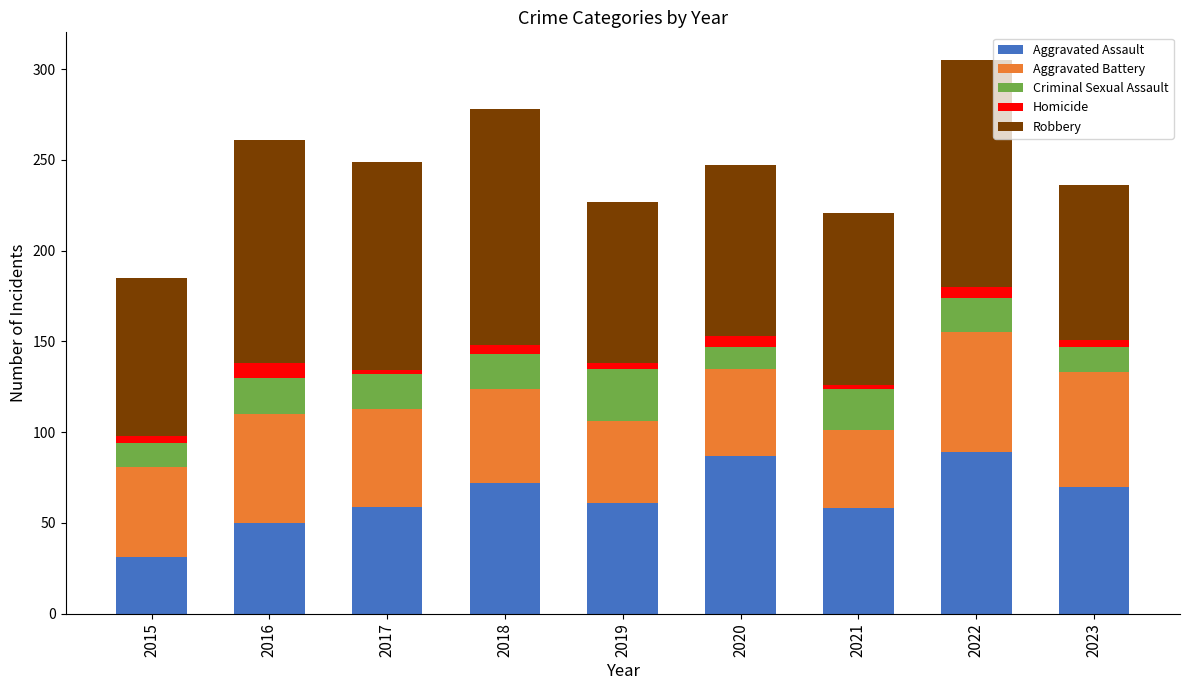

What is the maximum value for Aggravated Assault?

89